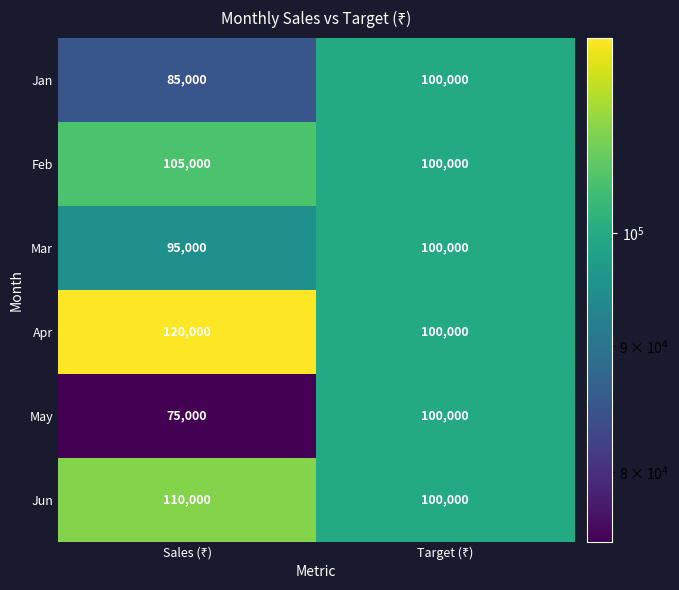

What is the average value of the May series?

87500